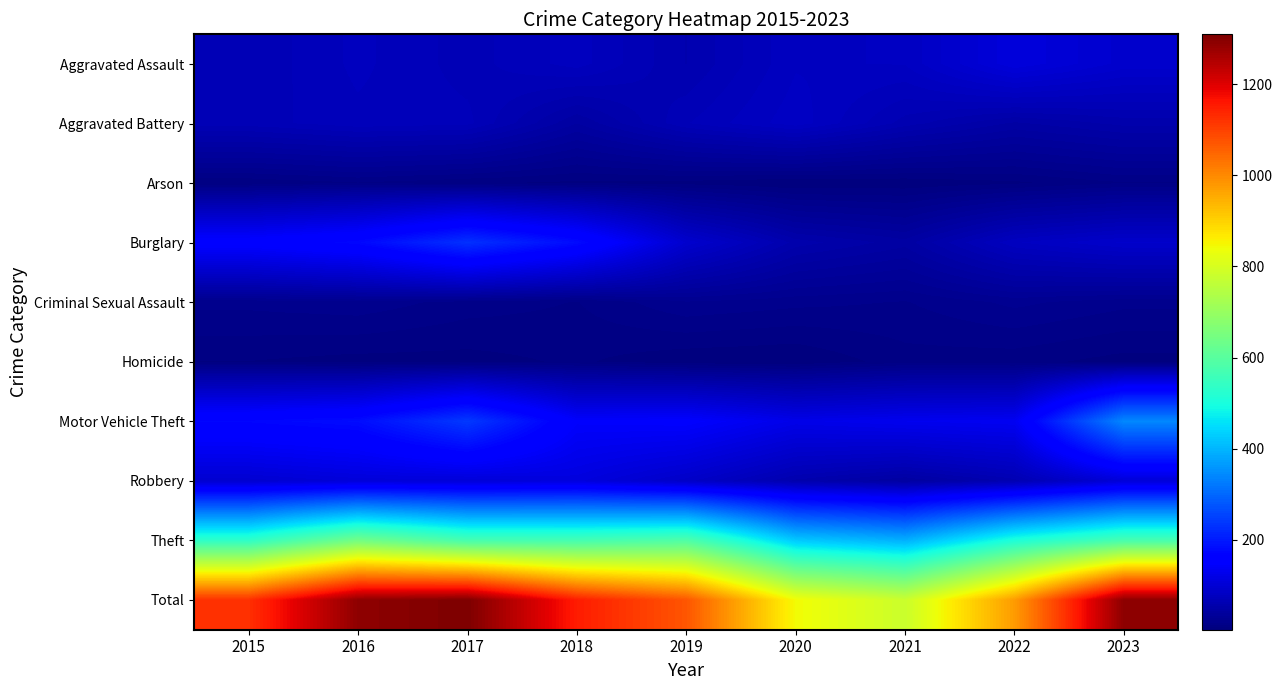

Which series changed the most between 2015 and 2016?

Total